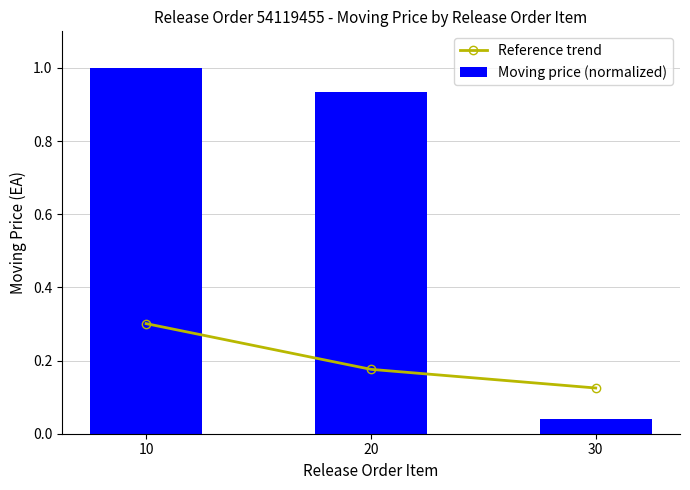

The Moving price (normalized) series shows 0.9 at 20. True or false?

True